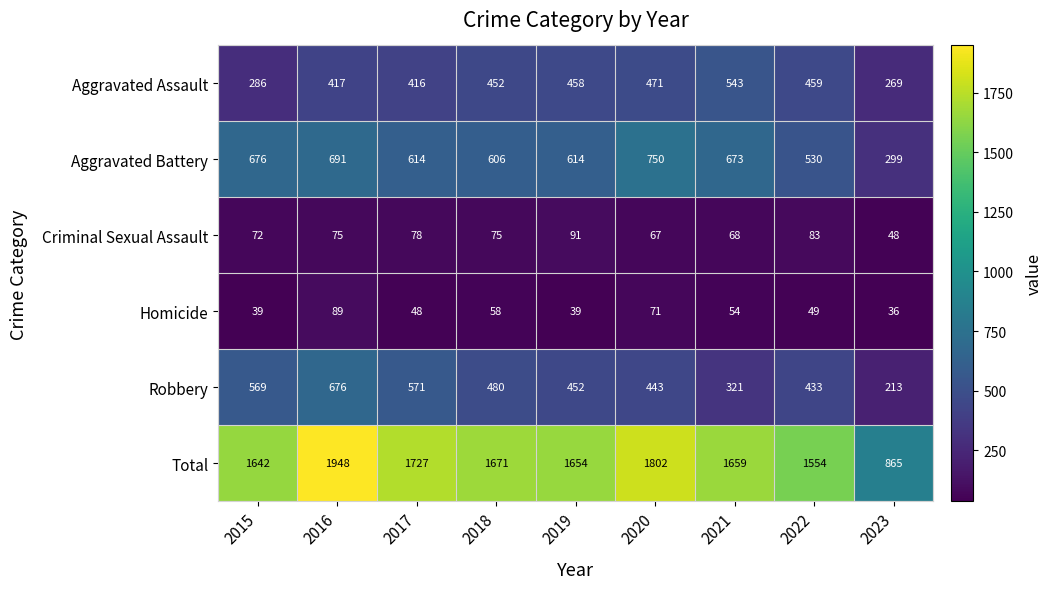

What is the total value across all series at 2023?

1730